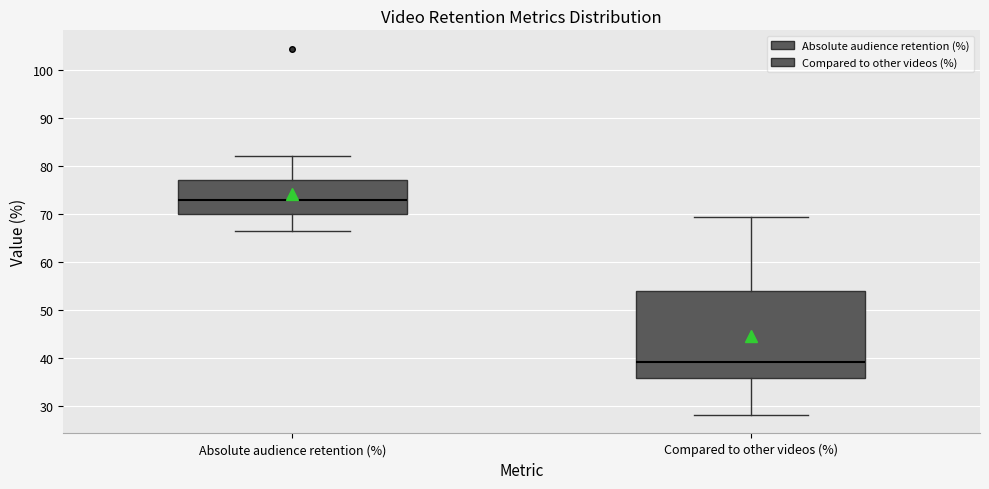

Where is the lower edge of the box for Absolute audience retention (%) on the y-axis? The values are not printed on the chart, so give them approximately, as read against the axis.

70